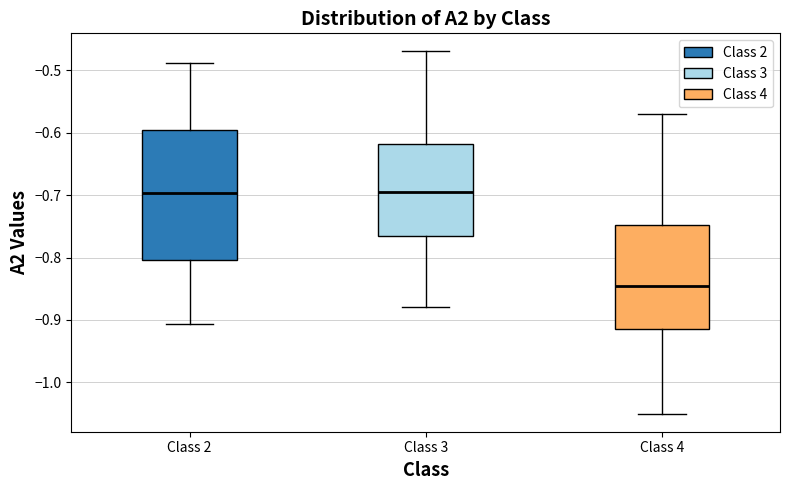

Comparing the boxes themselves (not the whiskers), which one is the tallest?

Class 2